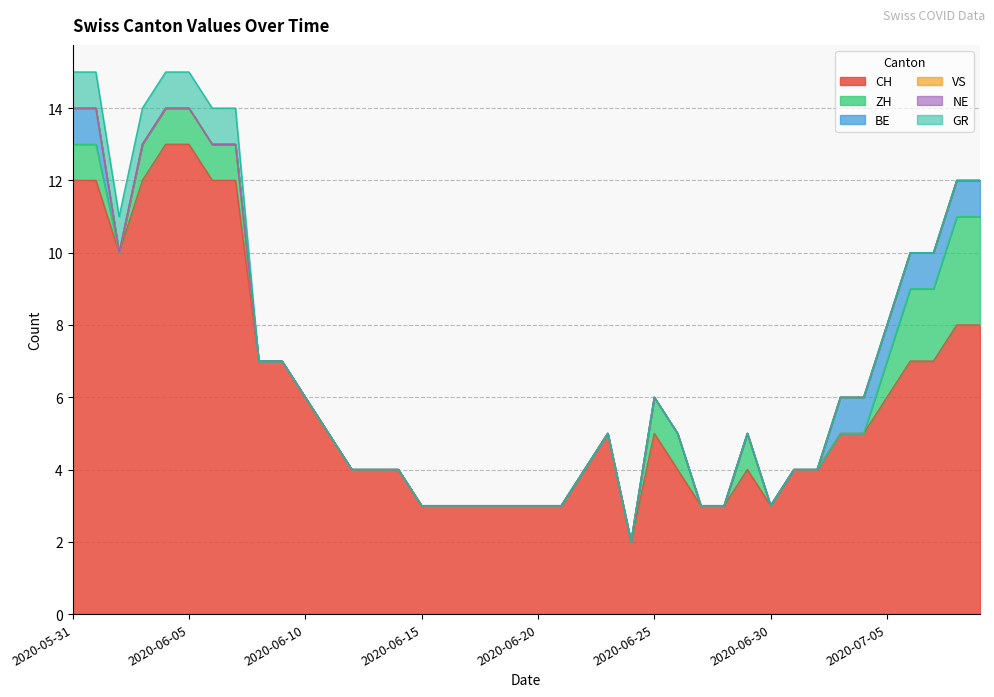

Reading right to left, transcribe all the data shown in this chart.

CH: 8	8	7	7	6	5	5	4	4	3	4	3	3	4	5	2	5	4	3	3	3	3	3	3	3	4	4	4	5	6	7	7	12	12	13	13	12	10	12	12
ZH: 3	3	2	2	1	0	0	0	0	0	1	0	0	1	1	0	0	0	0	0	0	0	0	0	0	0	0	0	0	0	0	0	1	1	1	1	1	0	1	1
BE: 1	1	1	1	1	1	1	0	0	0	0	0	0	0	0	0	0	0	0	0	0	0	0	0	0	0	0	0	0	0	0	0	0	0	0	0	0	0	1	1
VS: 0	0	0	0	0	0	0	0	0	0	0	0	0	0	0	0	0	0	0	0	0	0	0	0	0	0	0	0	0	0	0	0	0	0	0	0	0	0	0	0
NE: 0	0	0	0	0	0	0	0	0	0	0	0	0	0	0	0	0	0	0	0	0	0	0	0	0	0	0	0	0	0	0	0	0	0	0	0	0	0	0	0
GR: 0	0	0	0	0	0	0	0	0	0	0	0	0	0	0	0	0	0	0	0	0	0	0	0	0	0	0	0	0	0	0	0	1	1	1	1	1	1	1	1